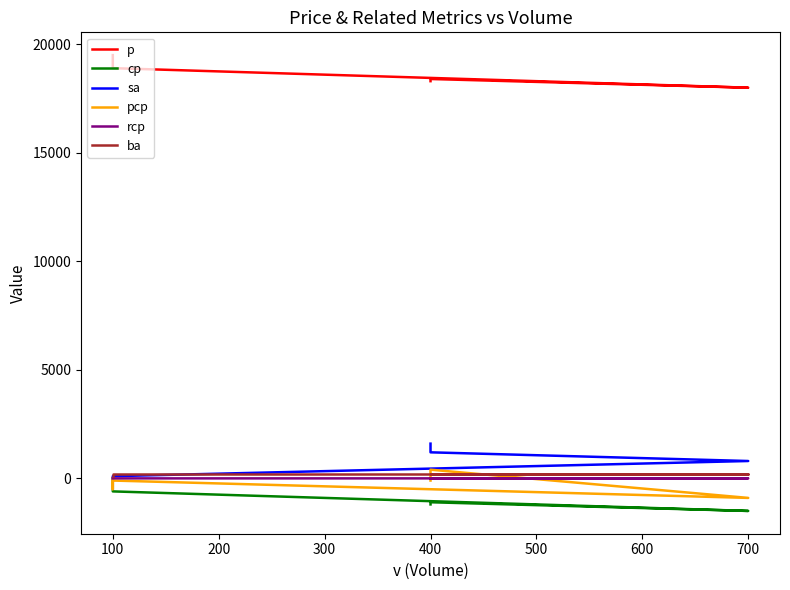

What is the average value of the pcp series?

-200.0